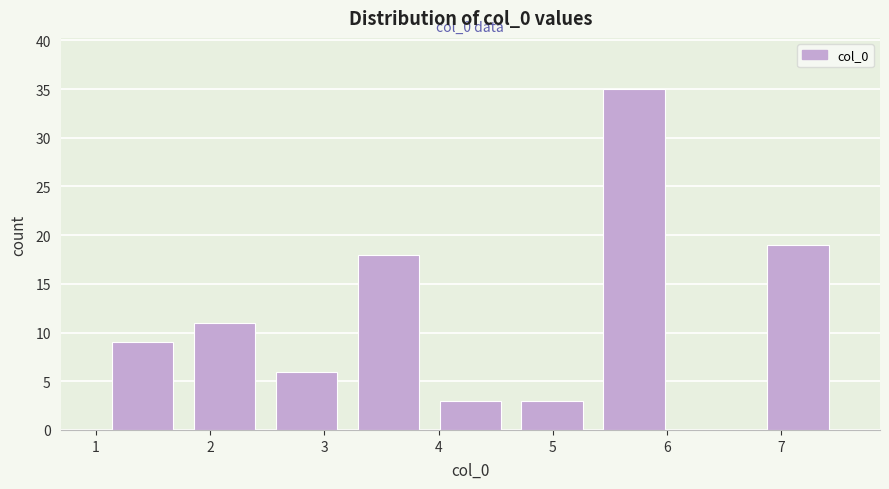

Over which range of the x-axis is the bar tallest?

5.4 to 6.1